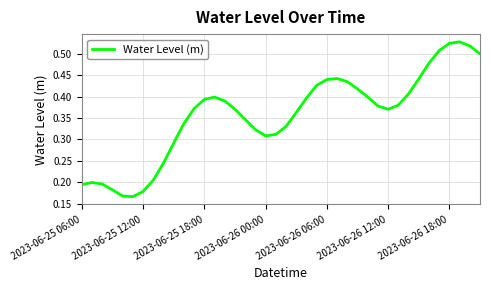

How many lines are shown in the chart?

1